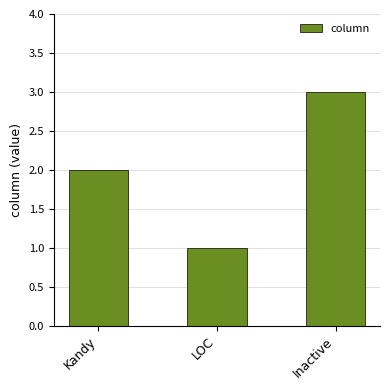

Which category has the lowest value across all series?

LOC